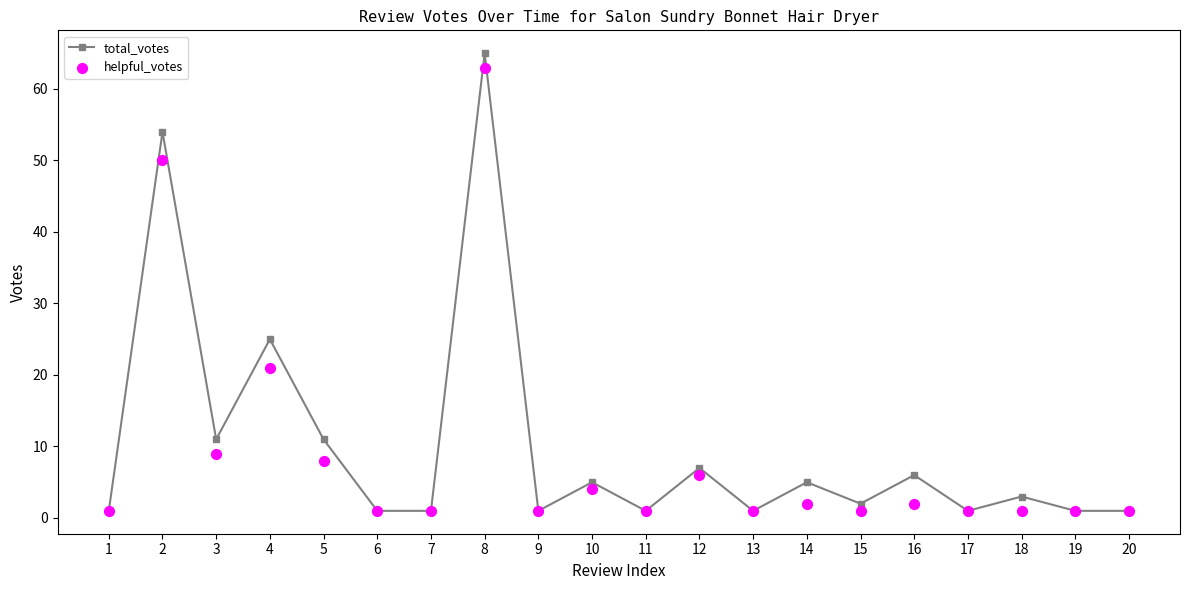

Which series has the largest total across all categories?

total_votes